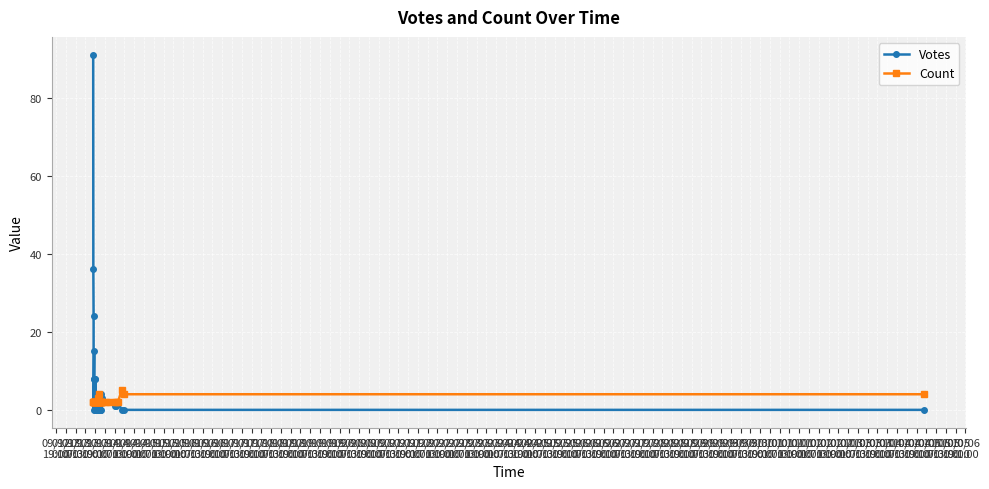

Is it true that Votes equals 13 at 09/13
07:00?

False